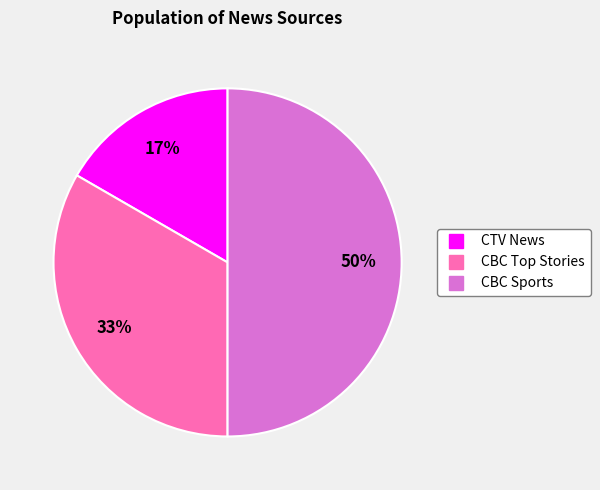

Is it true that CTV News is 8% of the pie?

False